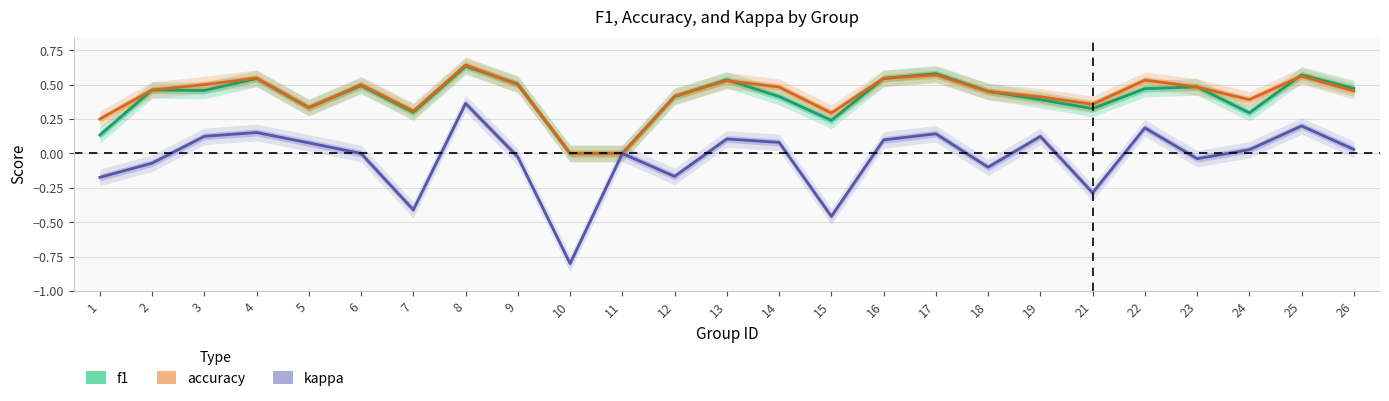

Which series has the widest spread of values?

kappa